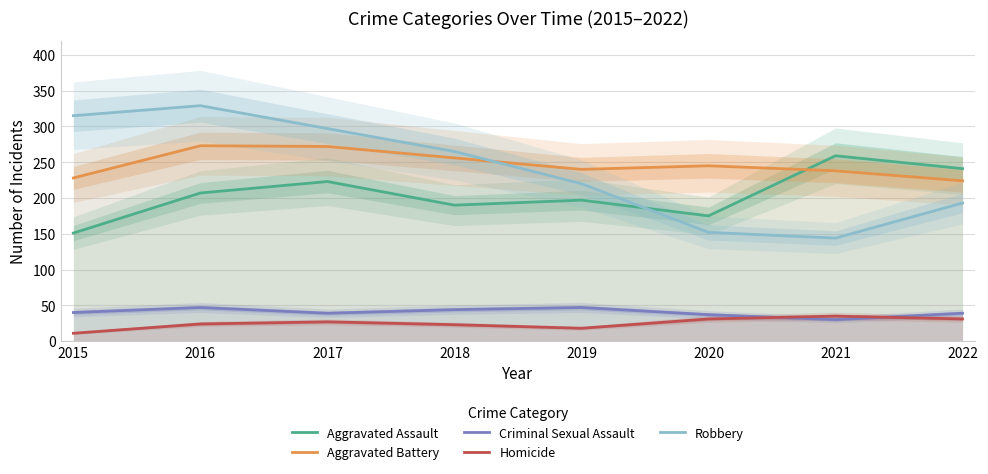

What is the total value across all series at 2015?

745